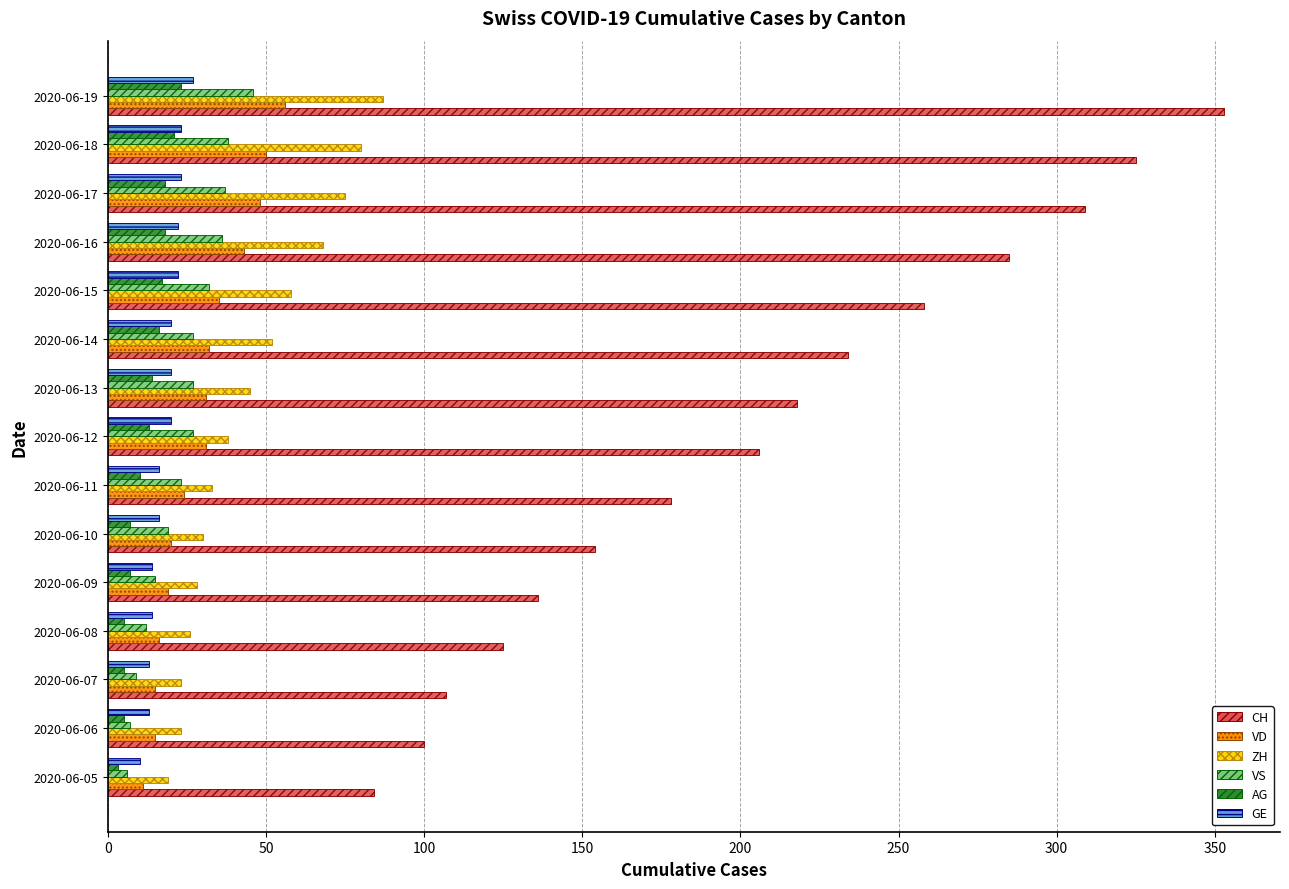

What is the maximum value for VS?

46